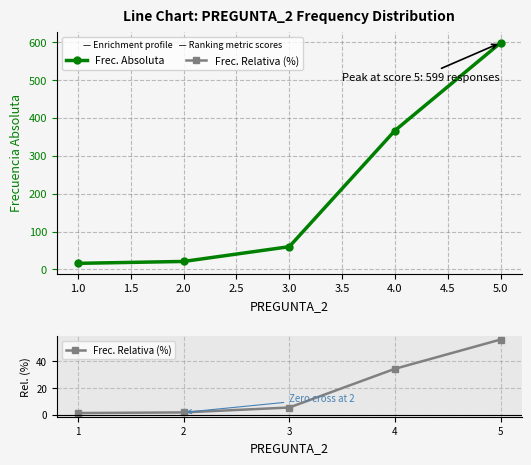

True or false: Frec. Absoluta has more than 1 points higher than both neighbors.

False